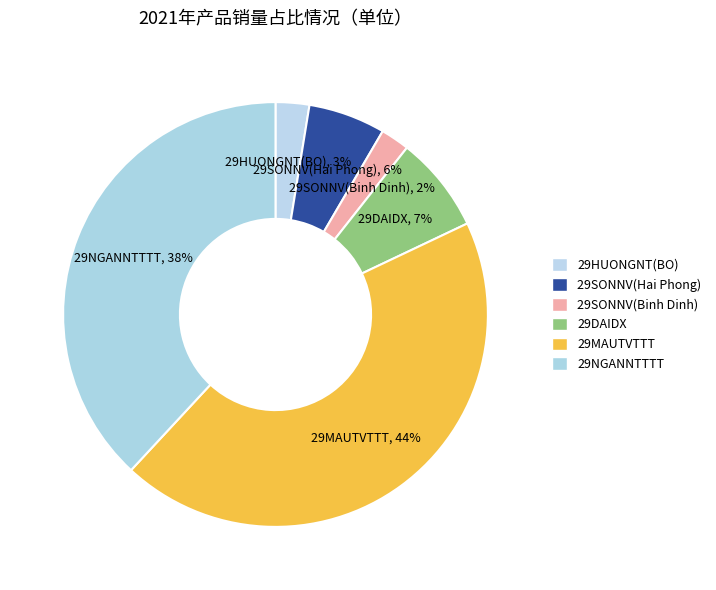

Is there a majority slice in this chart?

No